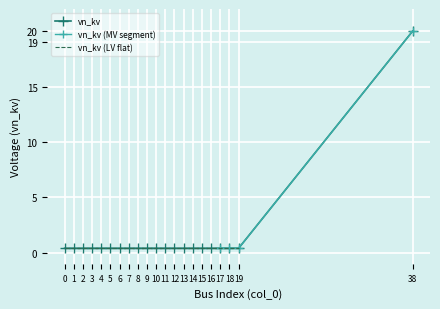

True or false: the data has more than 0 interior local peaks.

False